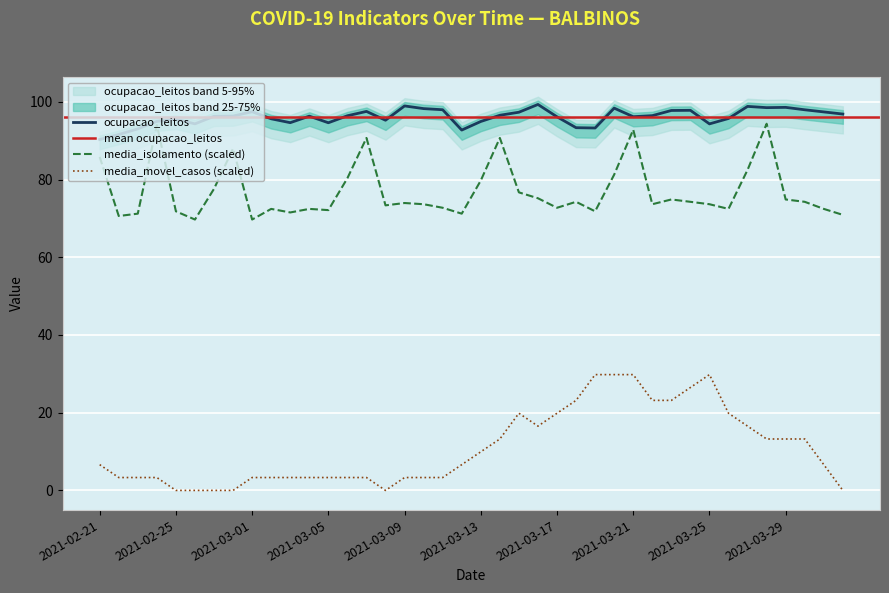

What is the highest value of the ocupacao_leitos series?

99.3